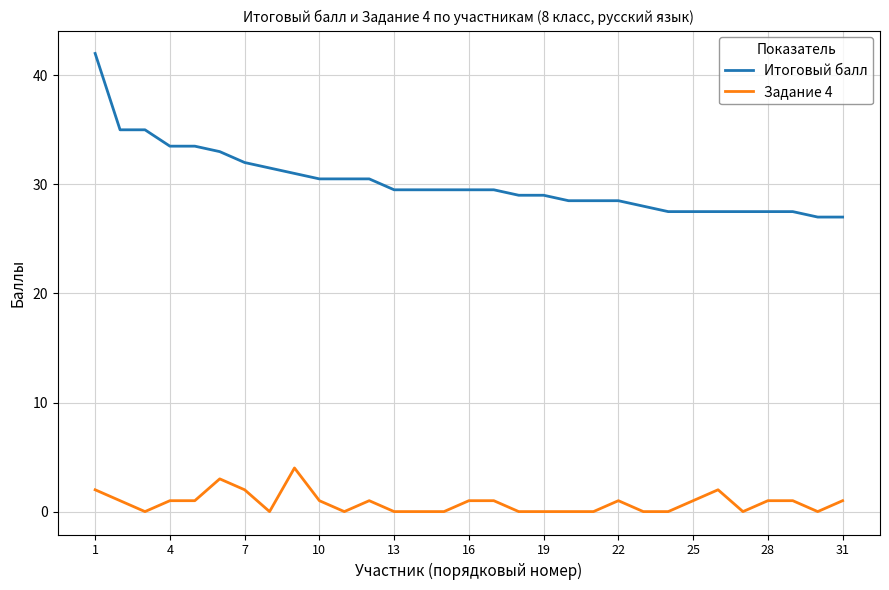

True or false: Итоговый балл and Задание 4 cross at least once.

False